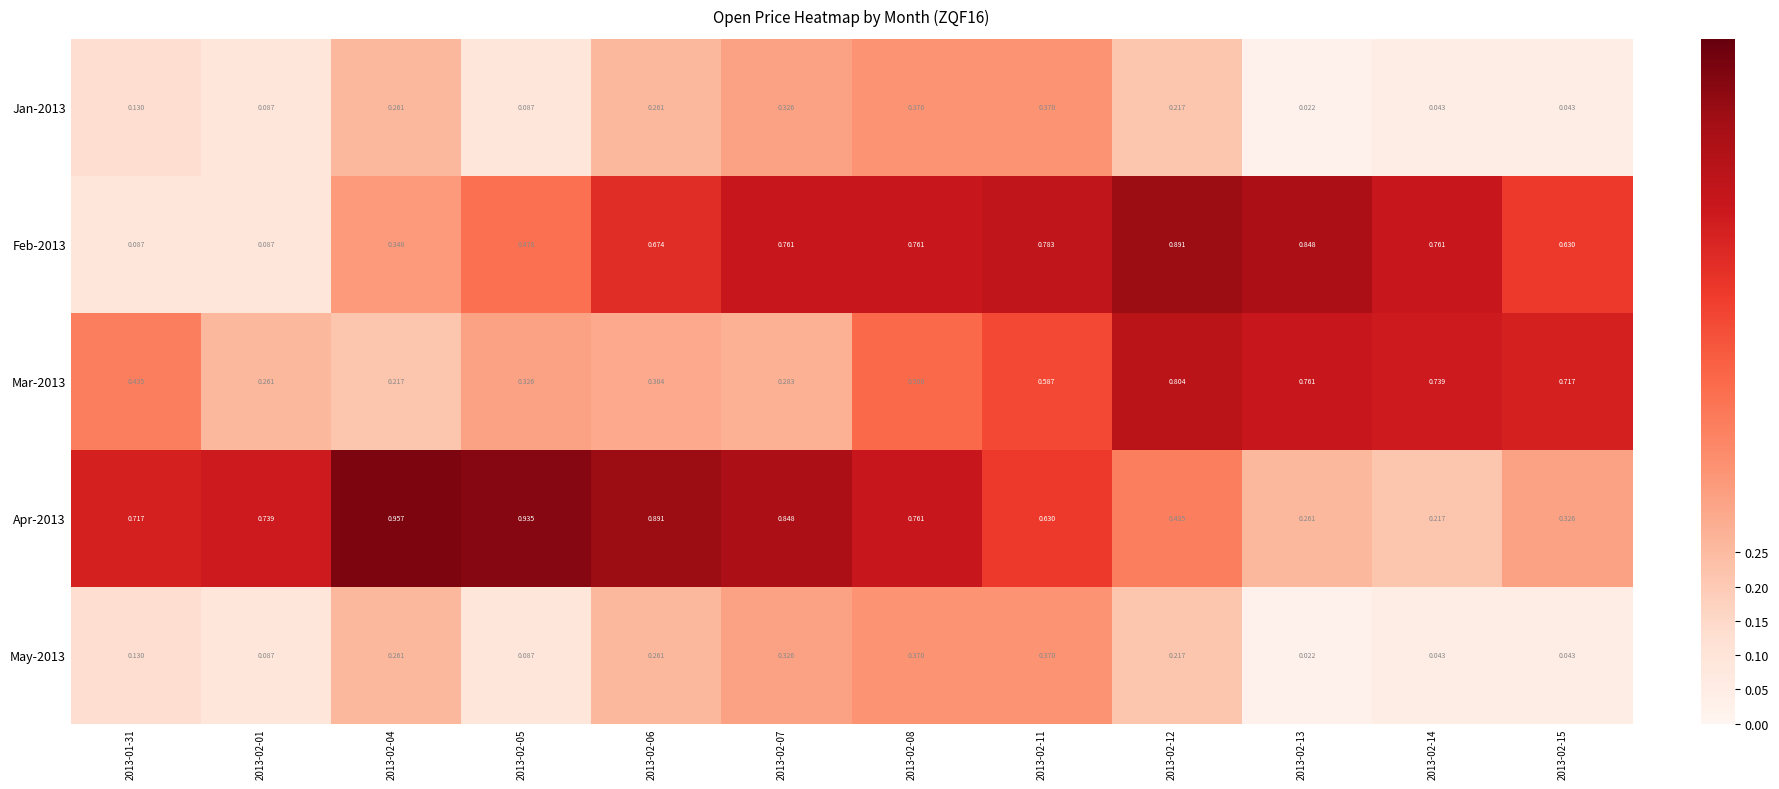

Is the value of Feb-2013 at 2013-02-06 greater than the value of Apr-2013 at 2013-02-01?

No